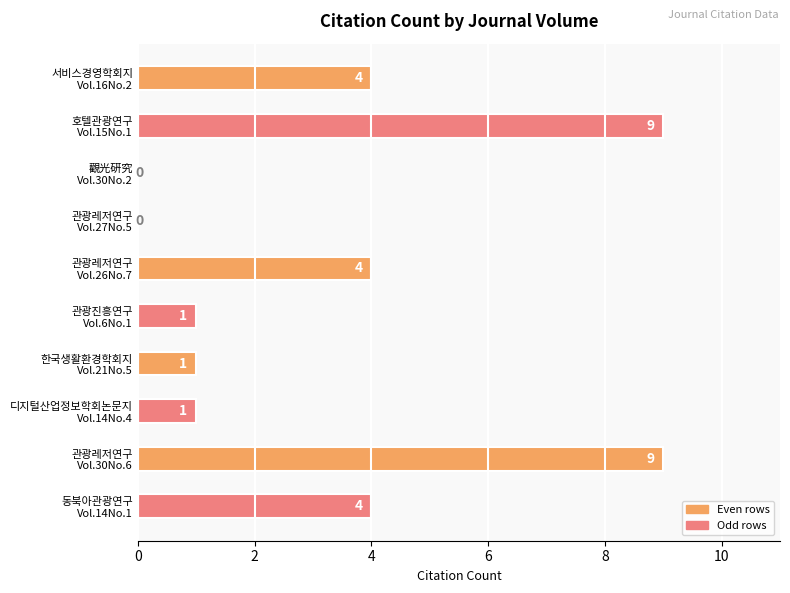

What is the greatest value displayed?

9